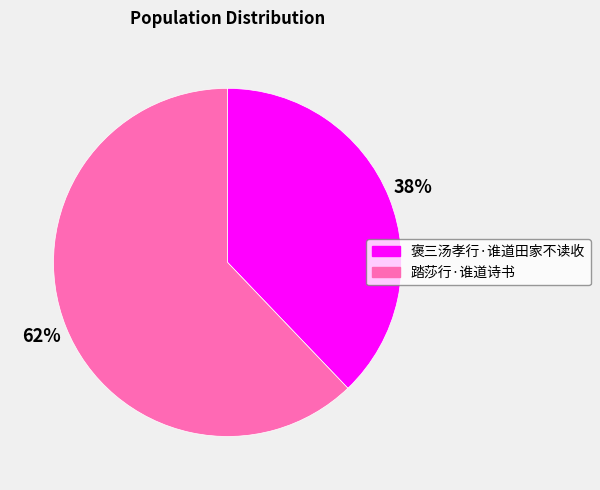

Rank the categories by value from lowest to highest.

褒三汤孝行·谁道田家不读收, 踏莎行·谁道诗书